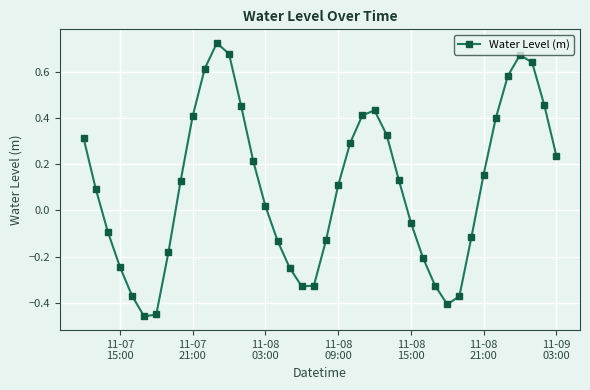

How many points are lower than both their immediate neighbors (excluding endpoints)?

3